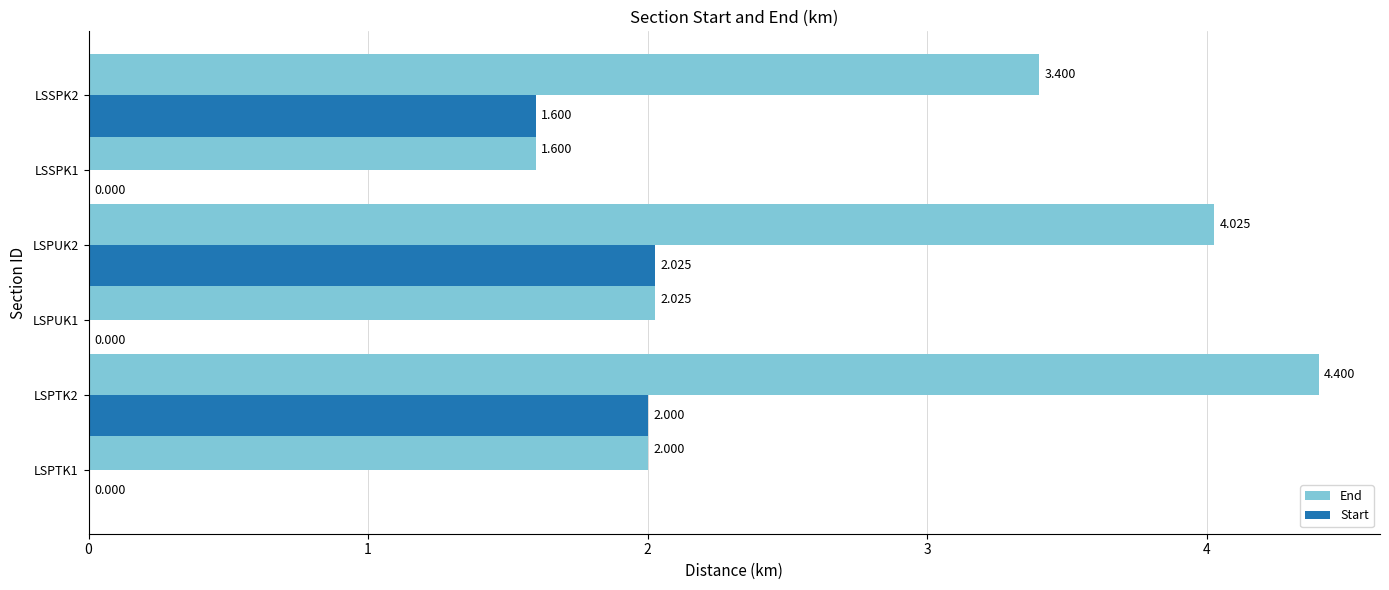

Is the value of Start at LSPTK1 greater than the value of End at LSPUK1?

No